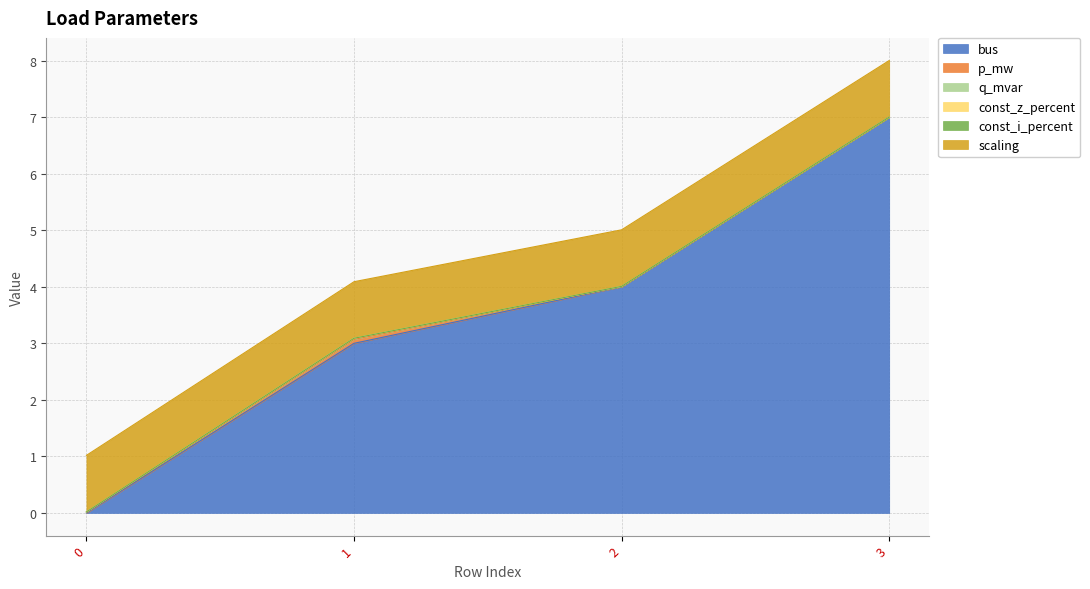

Which series has the widest spread of values?

bus